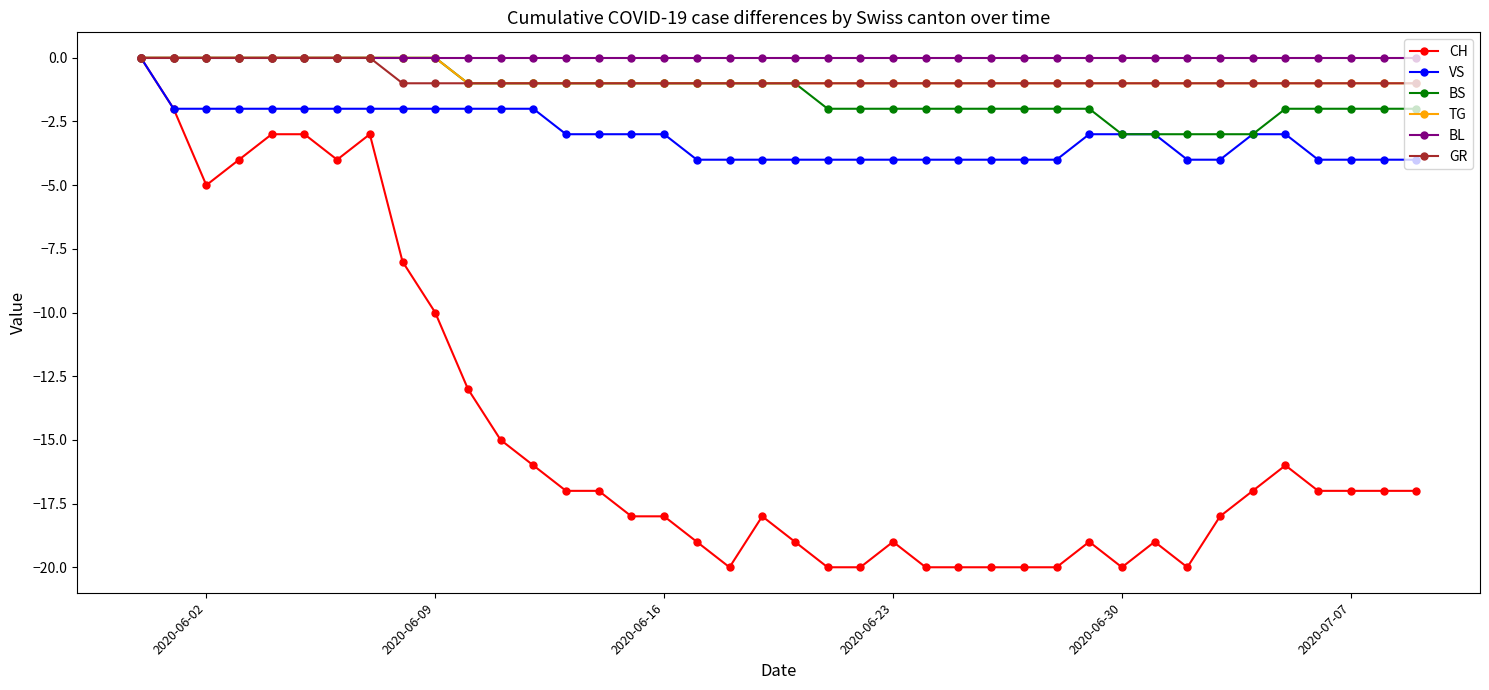

What is the value of the VS point at the 27th from the left?

-4